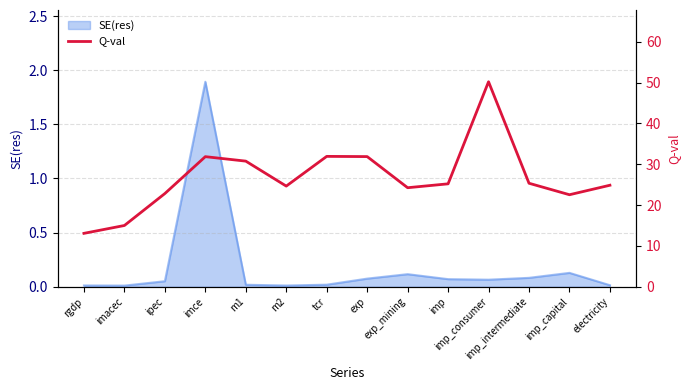

What is the change in value from imce to imp_consumer?

+18.3